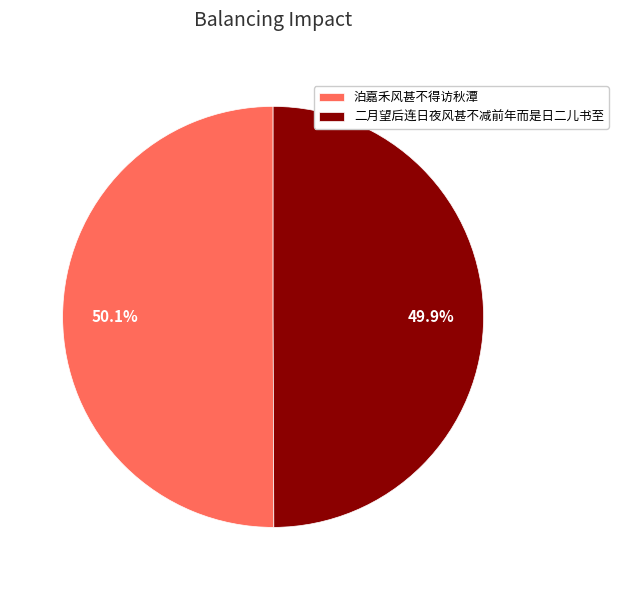

What percentage is the 泊嘉禾风甚不得访秋潭 slice, to the nearest percent?

50%